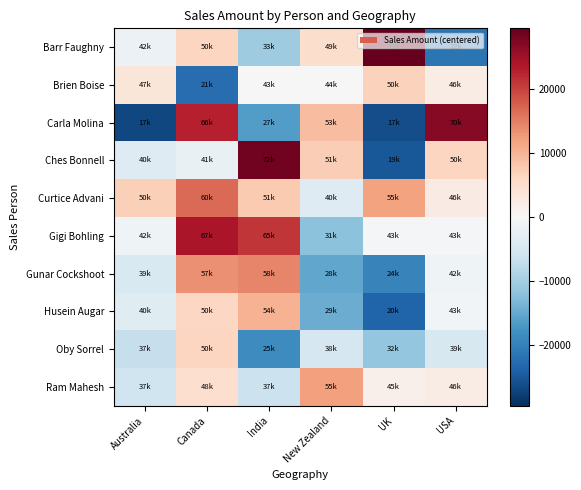

Count the number of categories in the chart.

6